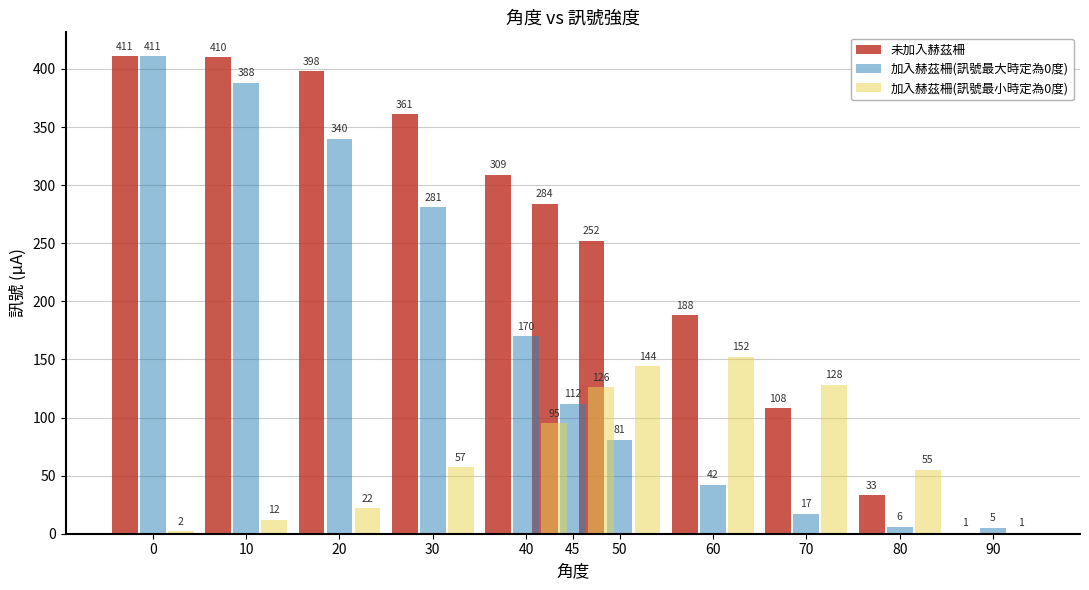

True or false: 加入赫茲柵(訊號最大時定為0度) has a value of 82 at 40.

False